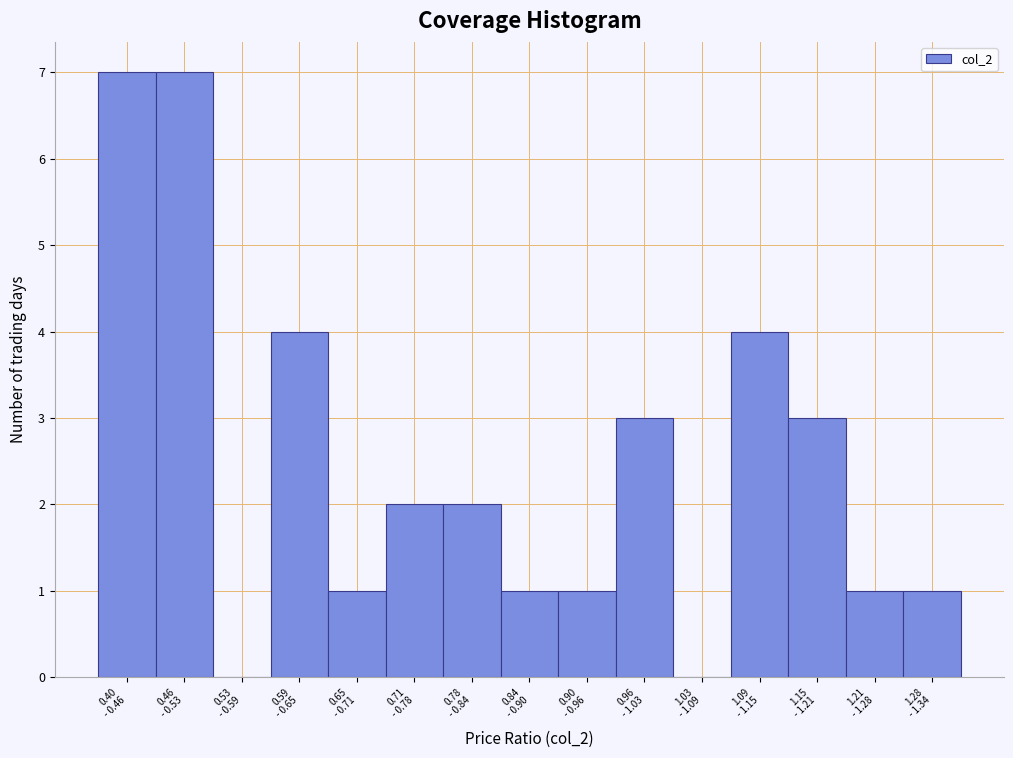

What is the sum of all values?

37